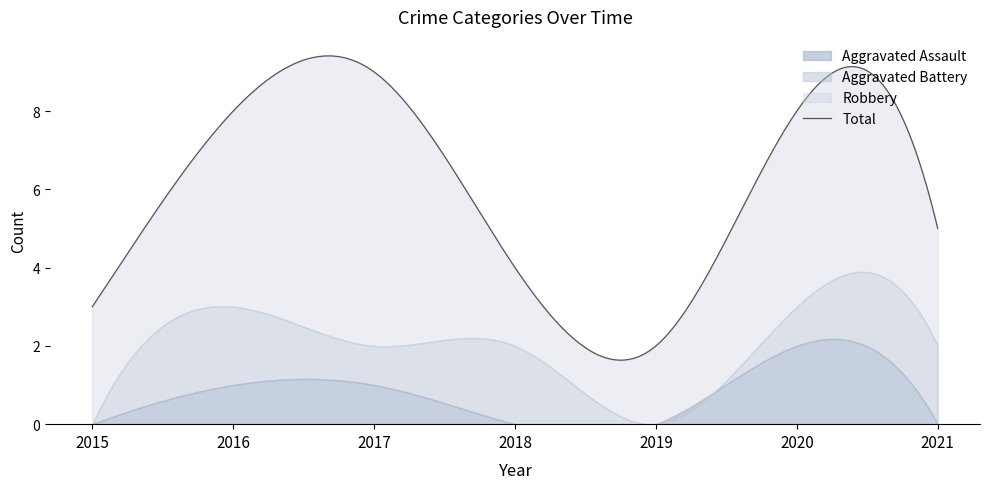

How many interior local peaks does the Robbery series have?

2